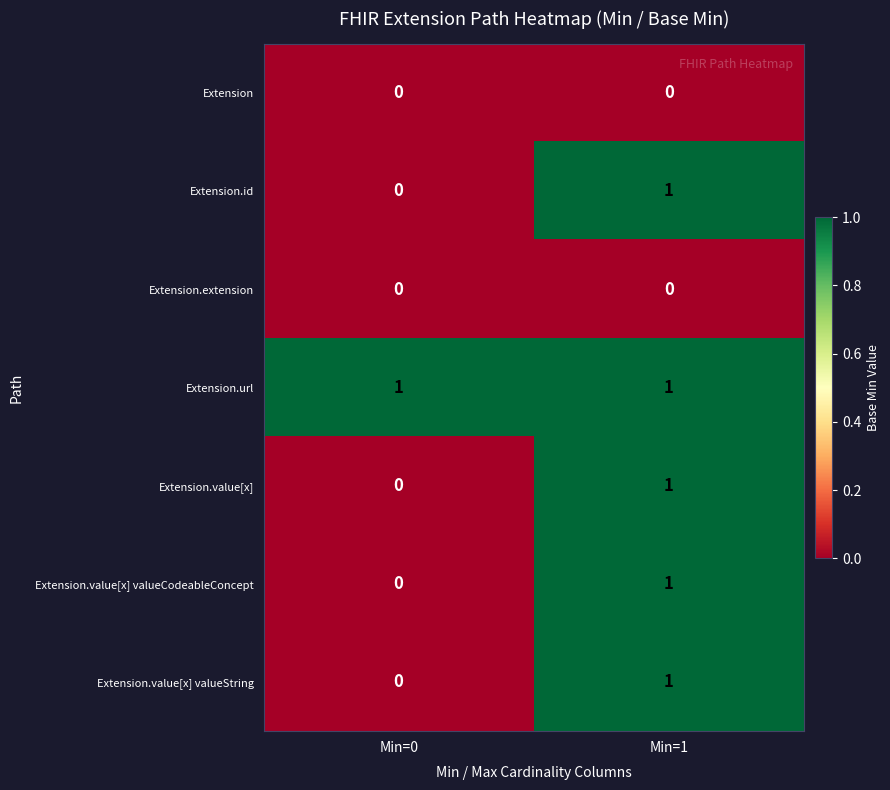

Where is Extension.id nearest to the value 0?

Min=0